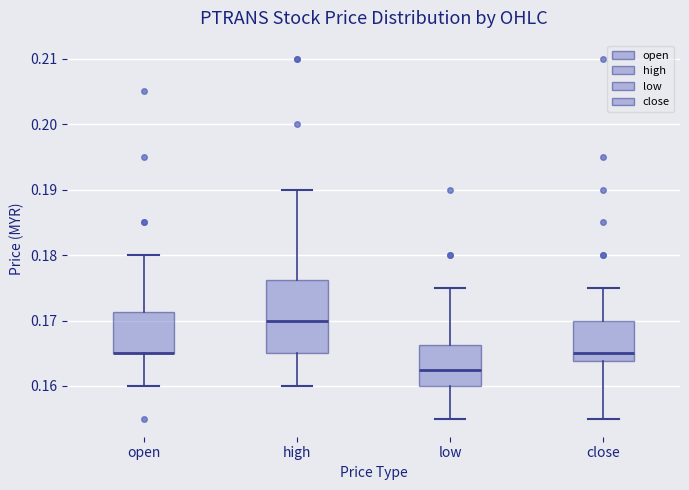

Where does the median line of the box for low sit on the y-axis? The values are not printed on the chart, so give them approximately, as read against the axis.

0.163